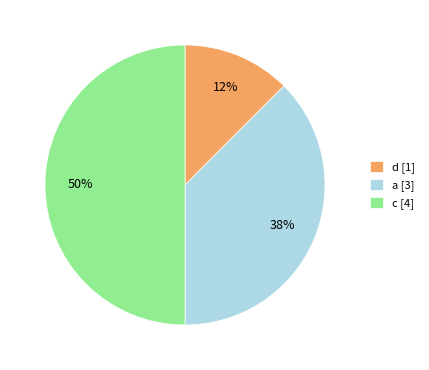

Do d and c together represent more than half of the pie?

Yes